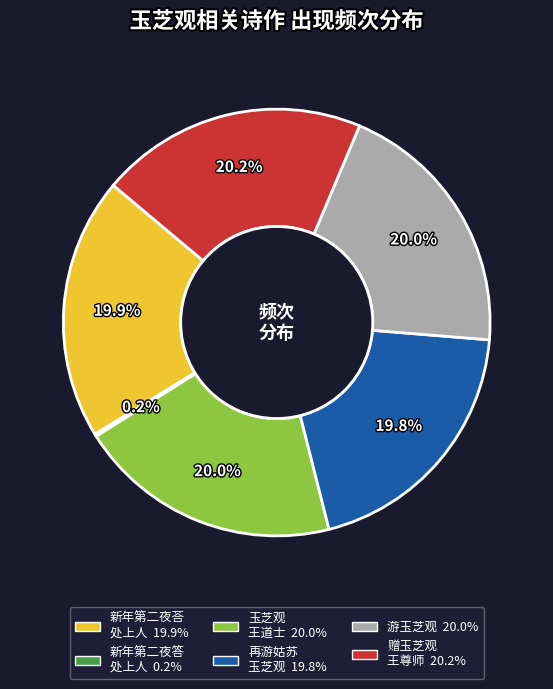

Is there a majority slice in this chart?

No